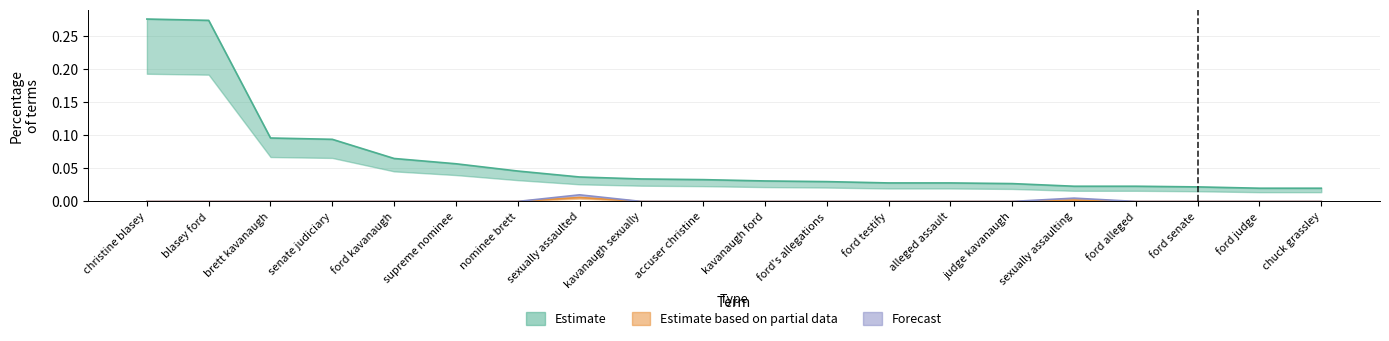

How many interior local peaks does the a2_perc series have?

2